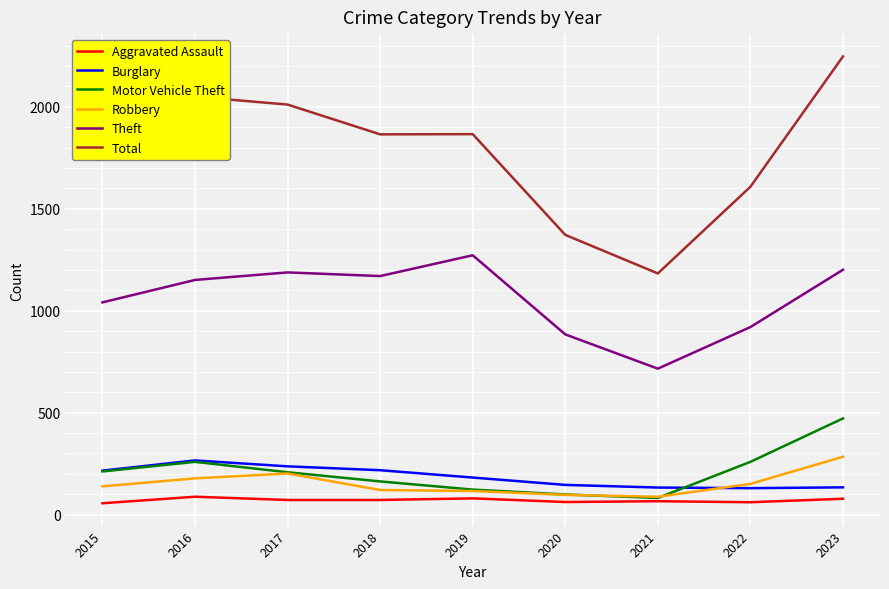

What is the highest value of the Aggravated Assault series?

88